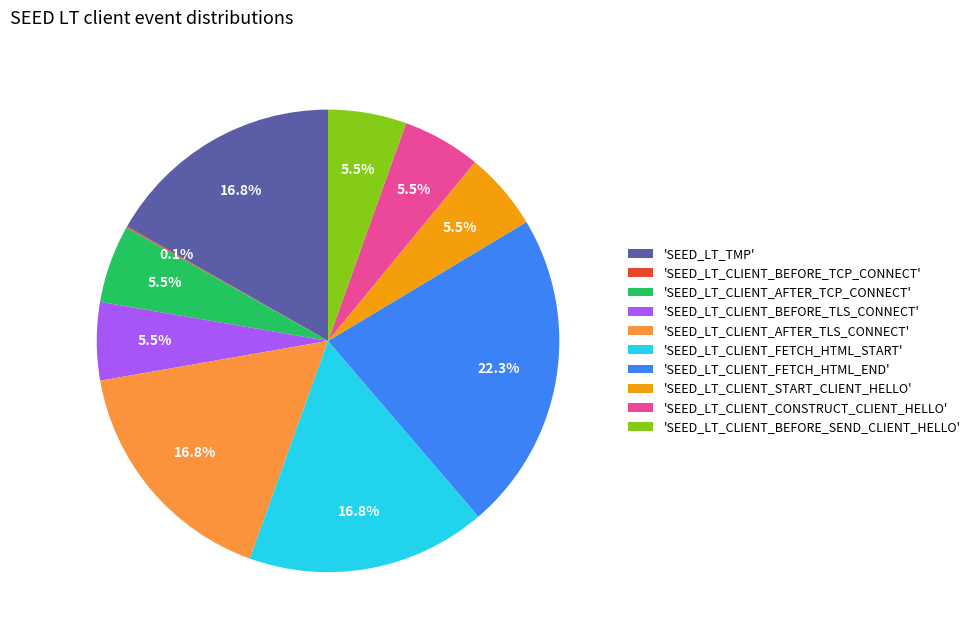

Which category has the biggest portion of the pie?

'SEED_LT_CLIENT_FETCH_HTML_END'